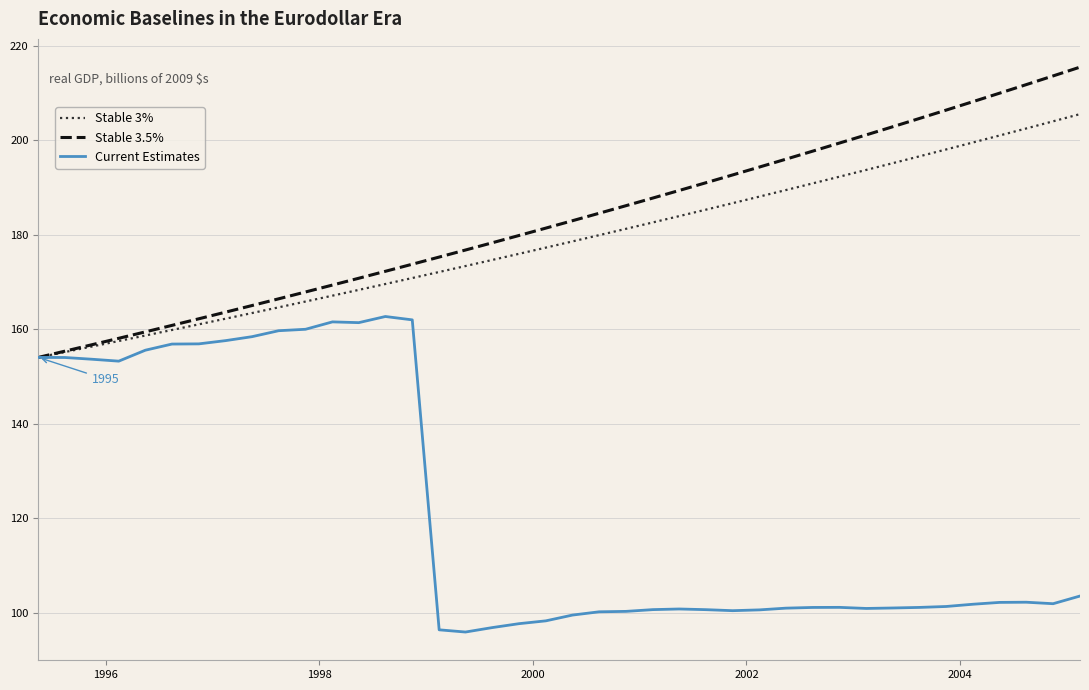

What is the maximum value for Stable 3.5%?

215.5